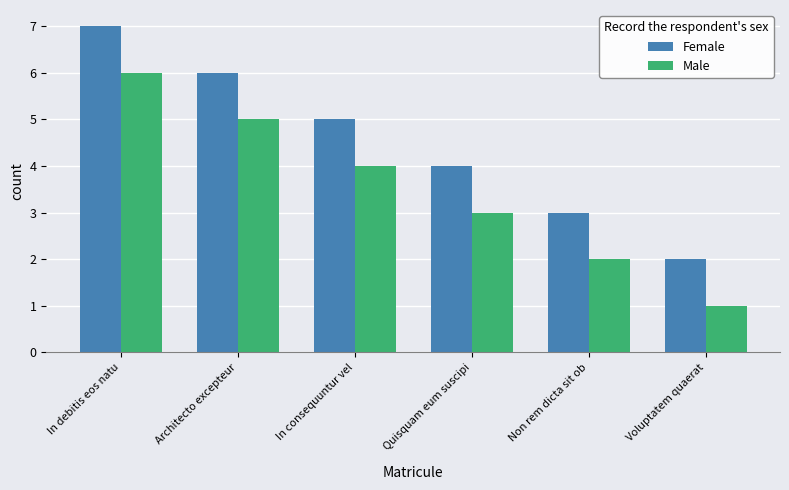

Rank the series at In debitis eos natu from highest to lowest value.

Female, Male